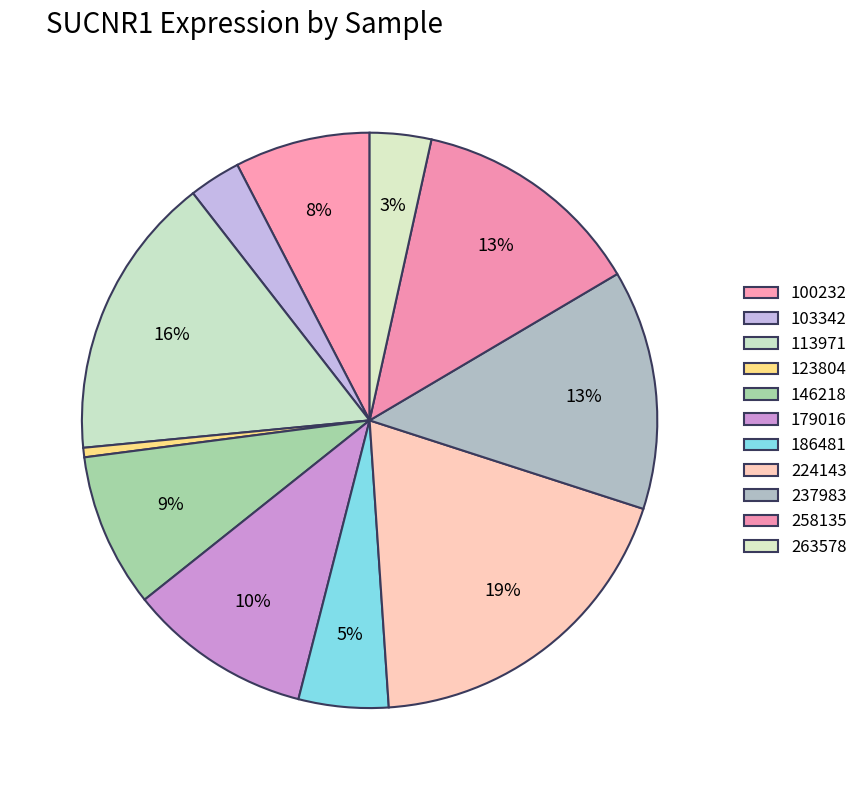

Is the sum of 146218 and 113971 greater than half?

No